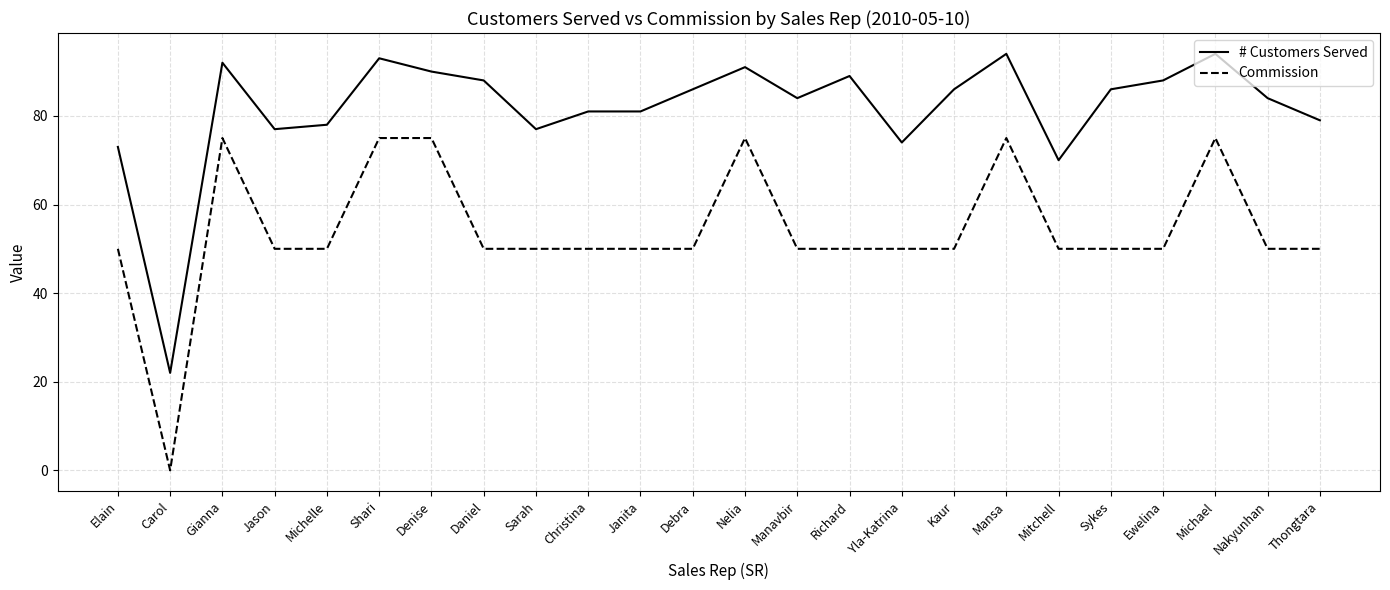

True or false: # Customers Served and Commission cross at least once.

False